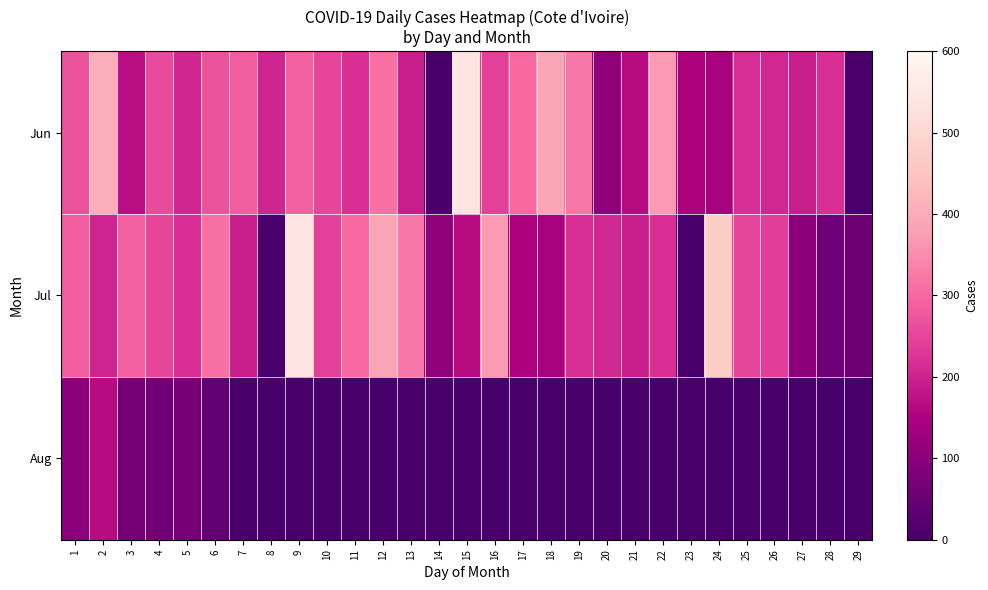

At which category does the chart reach its peak across all series?

15